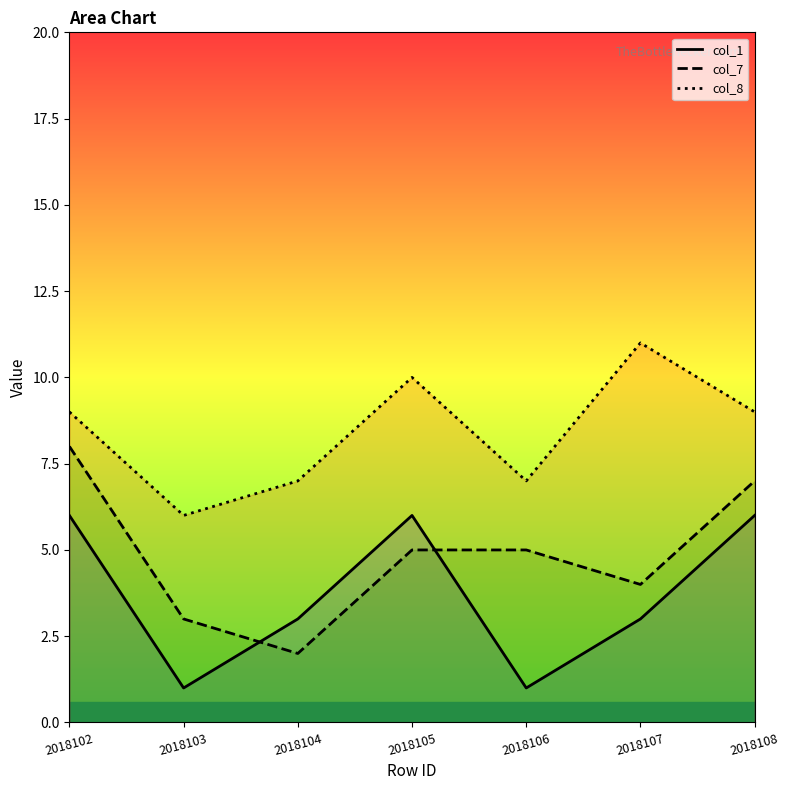

After their last crossing, which series has the higher values: col_1 or col_7?

col_7